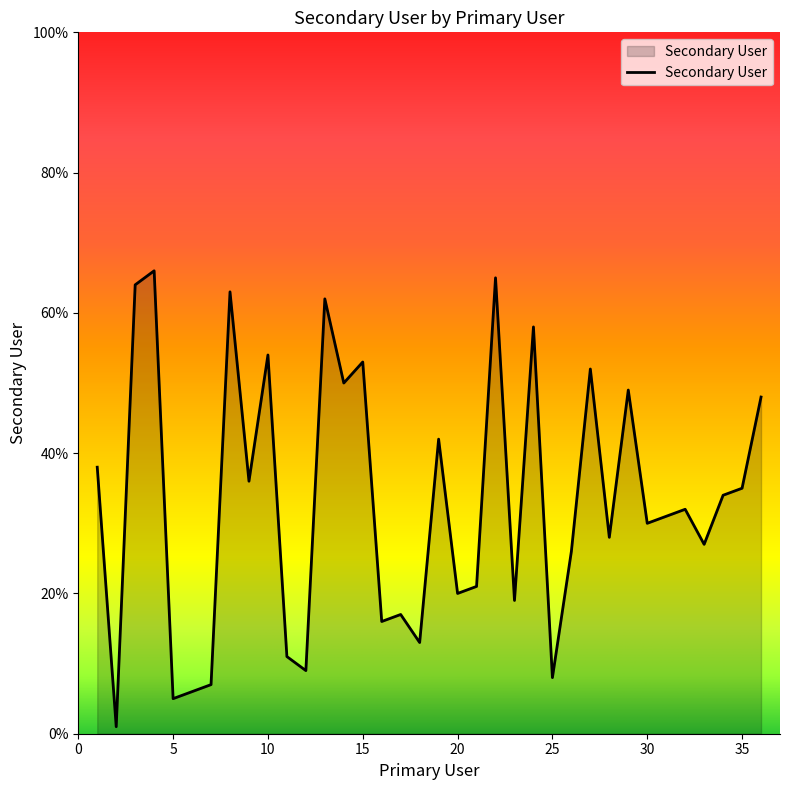

What is the maximum value shown in the chart?

66